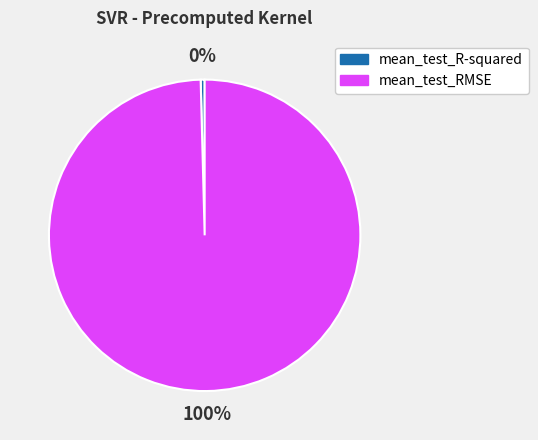

What is the largest slice in the pie chart?

mean_test_RMSE